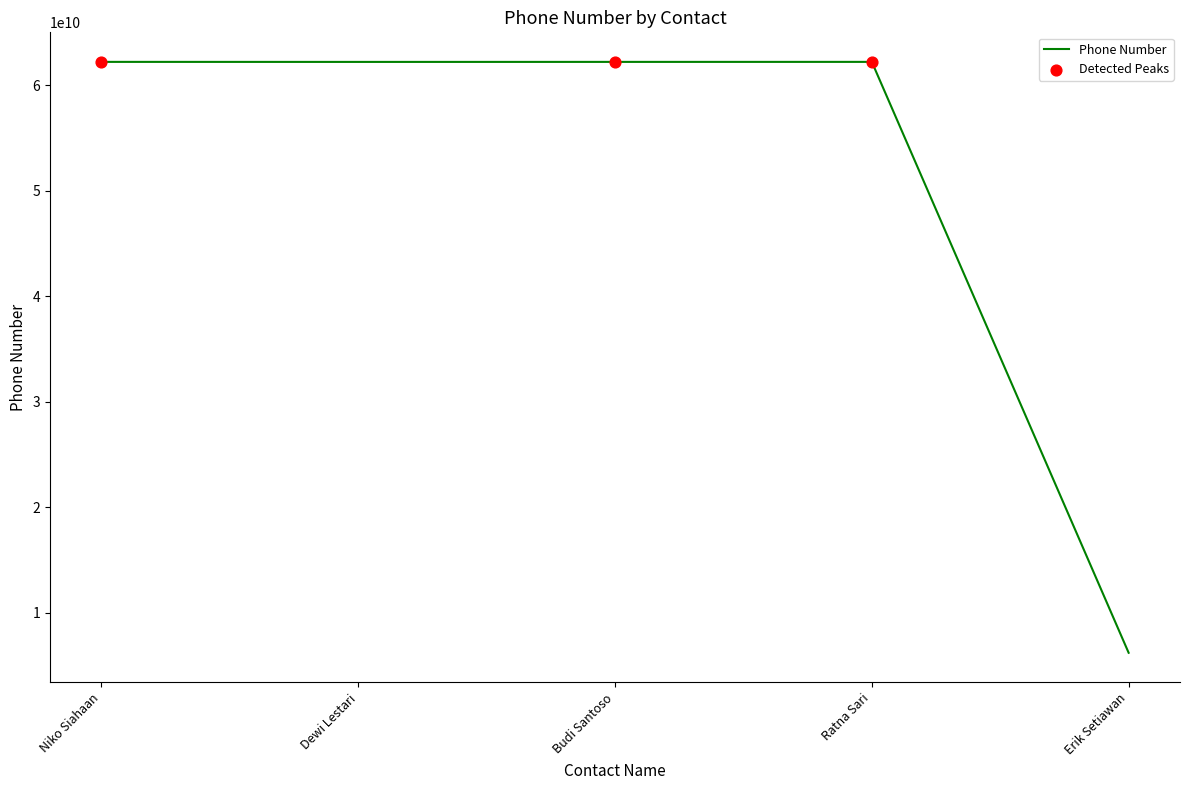

What is the change in value from Budi Santoso to Erik Setiawan?

-56001832652